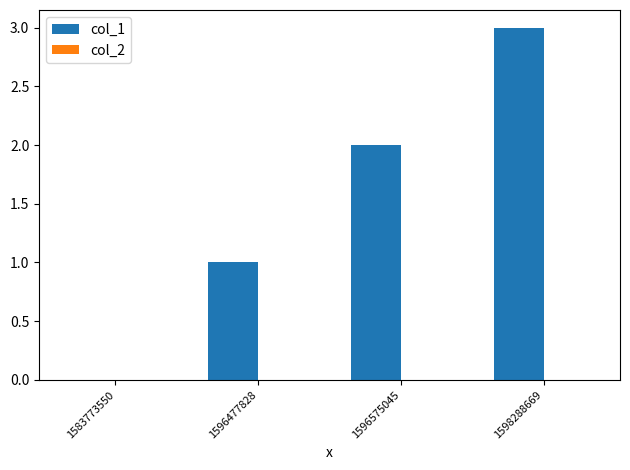

Which label corresponds to the largest value in the chart?

1598288669